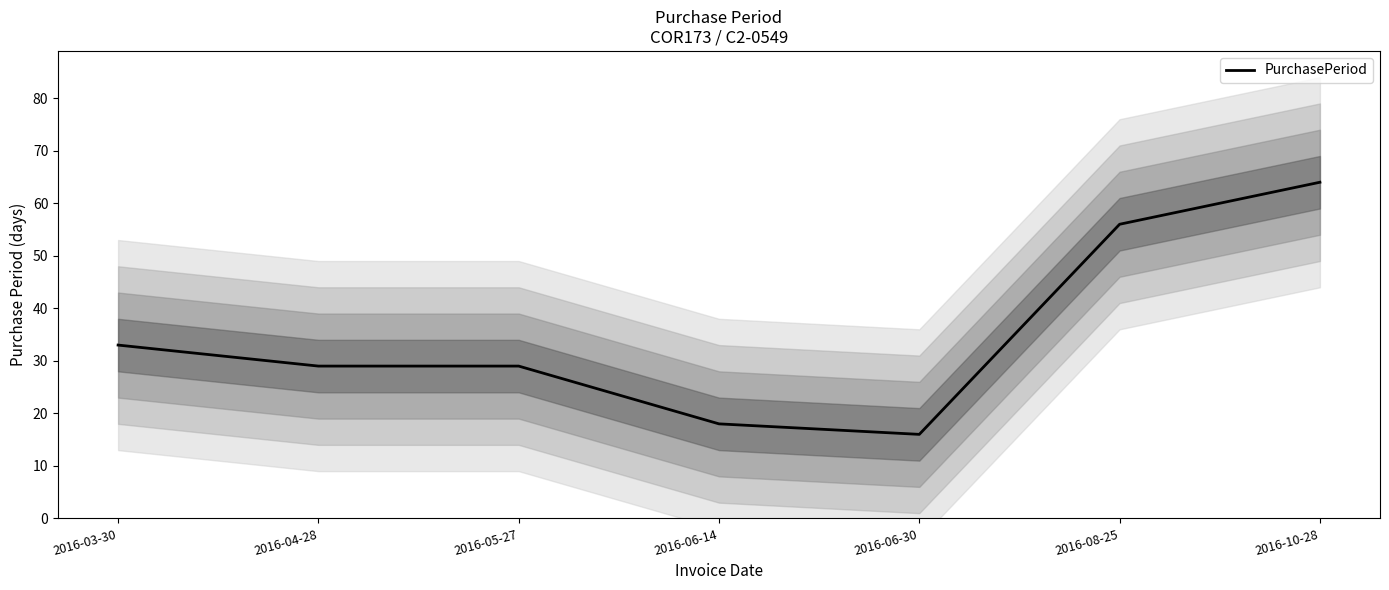

What is the sum of all values?

245